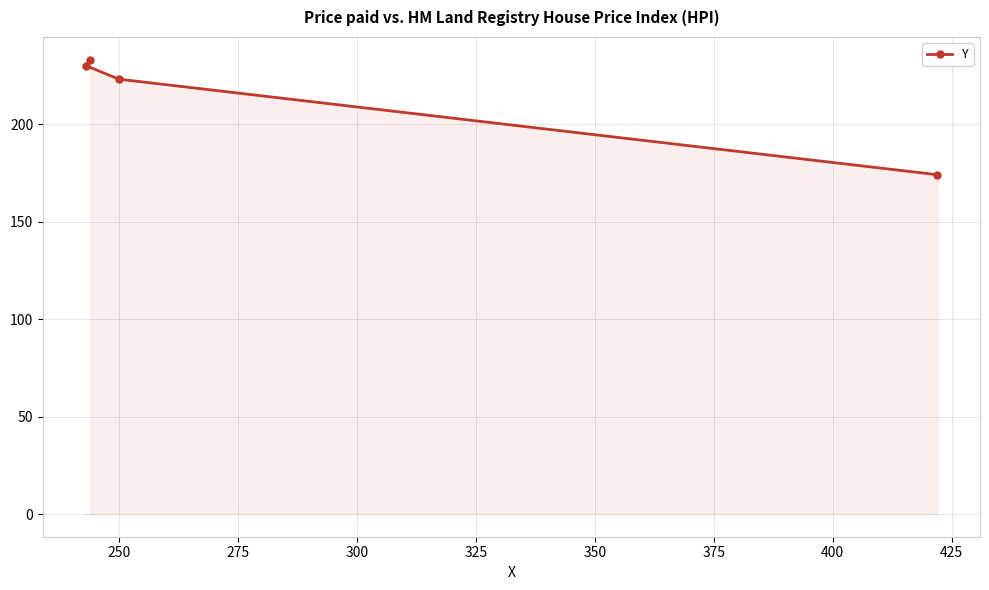

What is the value of the 2nd point from the left?

233